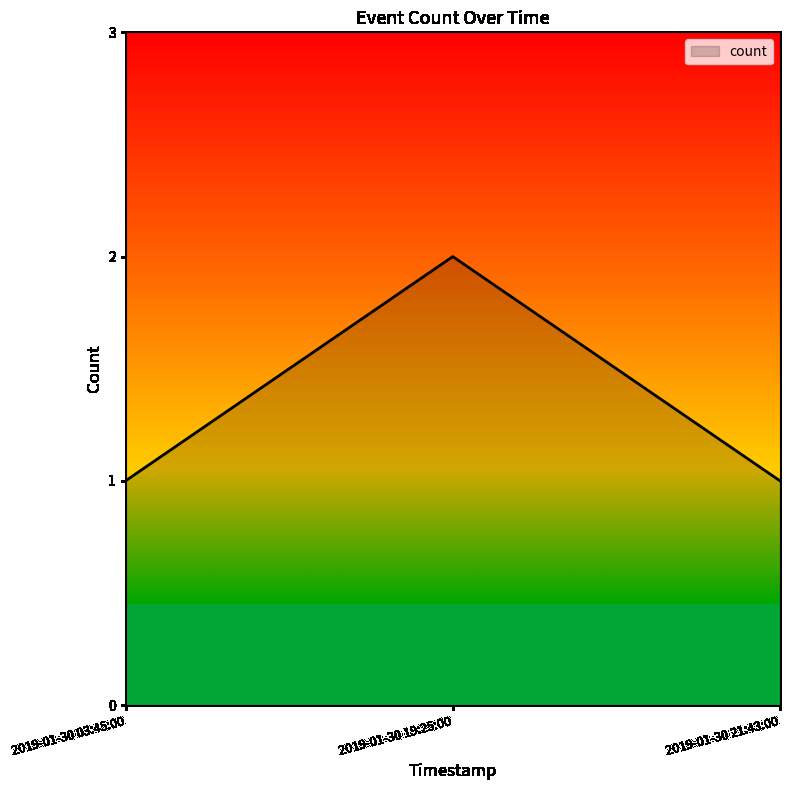

What is the difference between the maximum and minimum values?

1